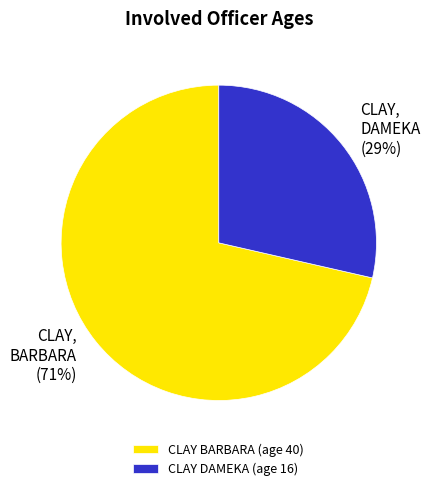

To the nearest percent, what portion does CLAY DAMEKA (age 16) represent?

29%